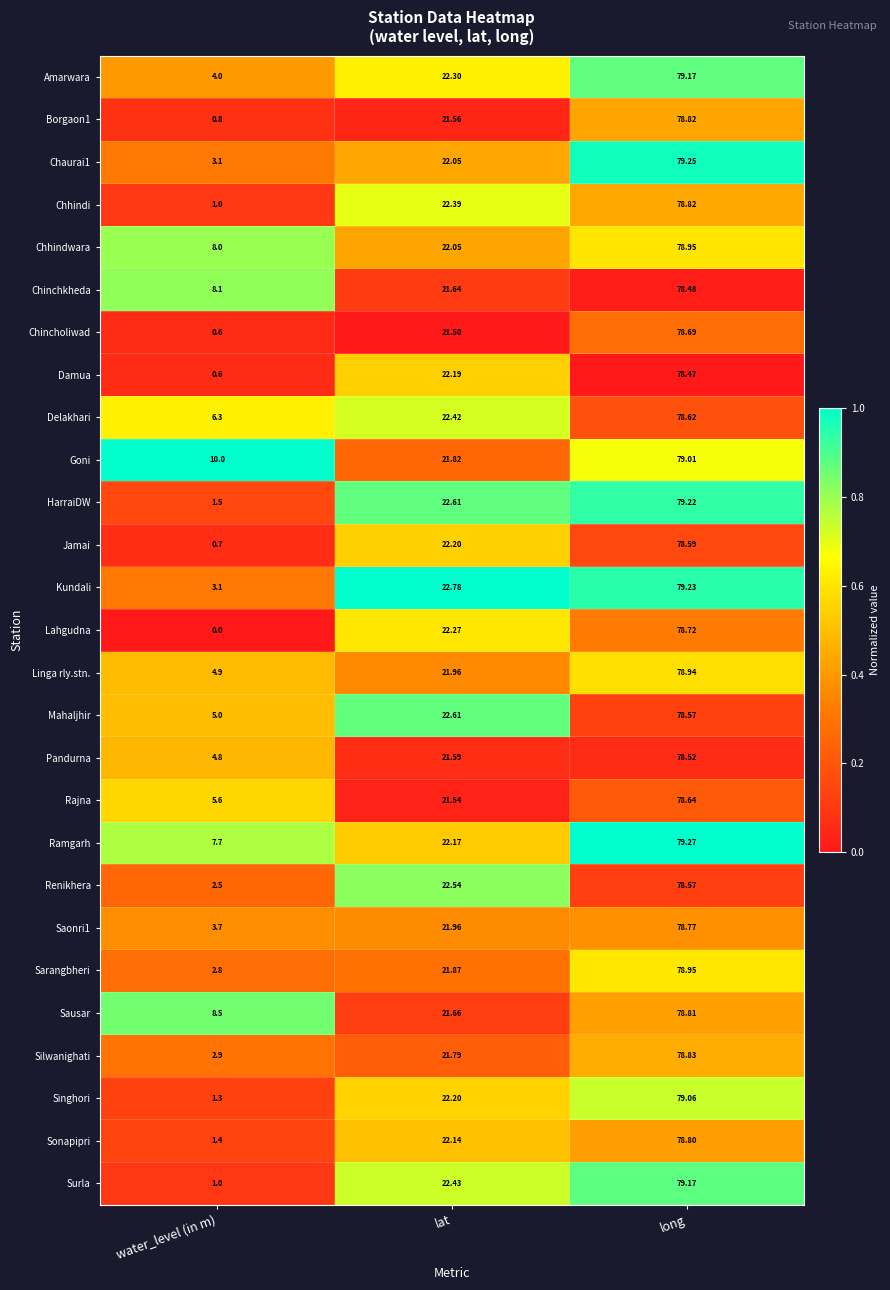

At which label does Sausar first exceed 21?

lat